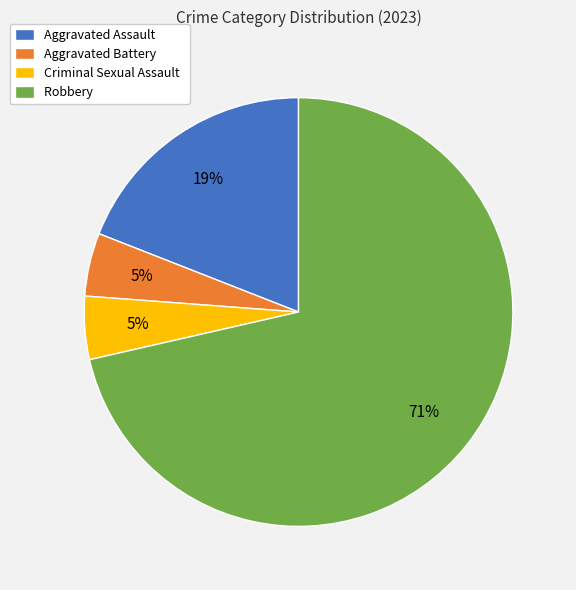

What percentage is the Criminal Sexual Assault slice, to the nearest percent?

5%